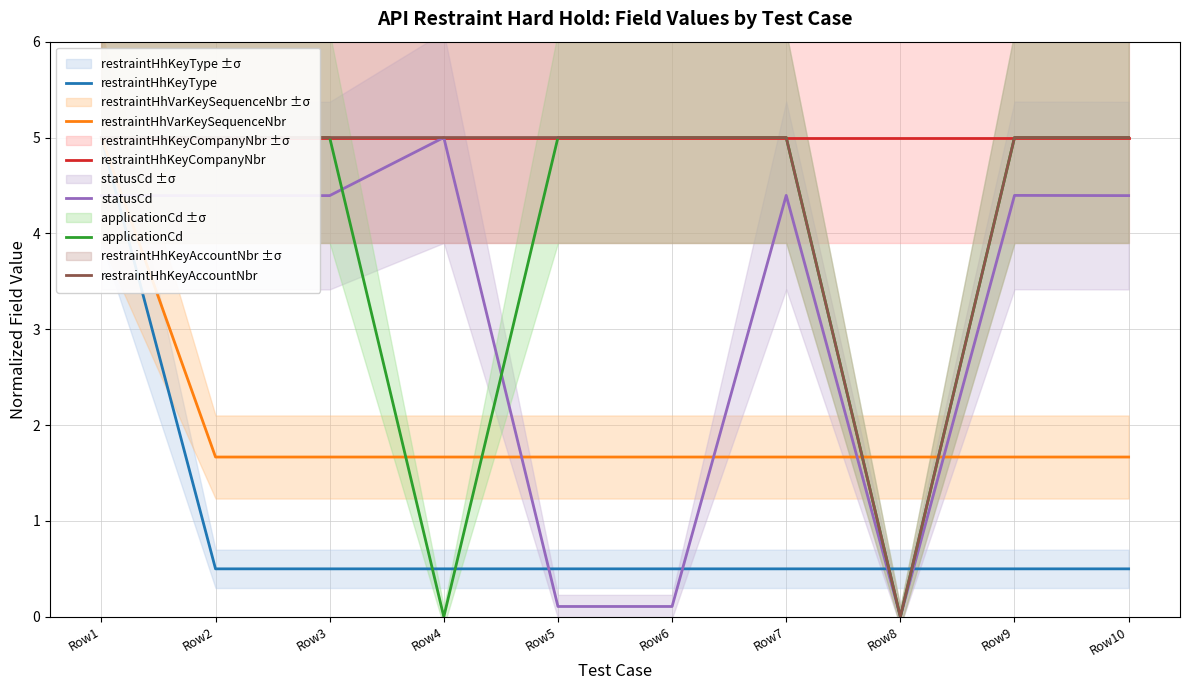

At which category does restraintHhKeyAccountNbr reach its first local valley?

Row8